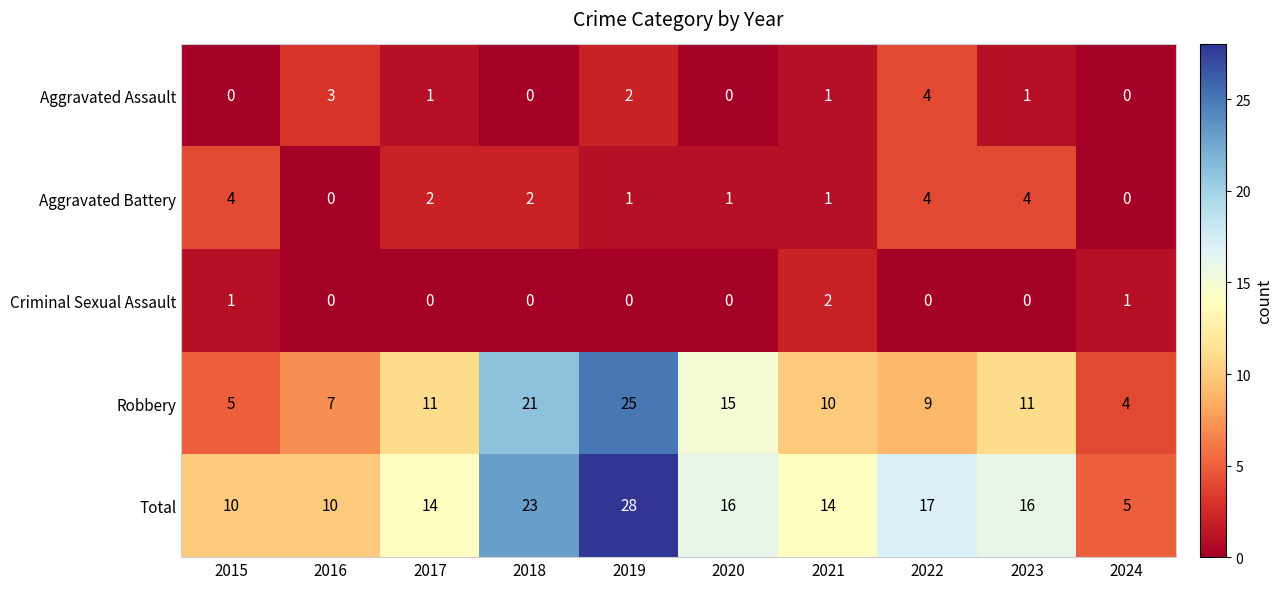

Which label corresponds to the largest value in the chart?

2019